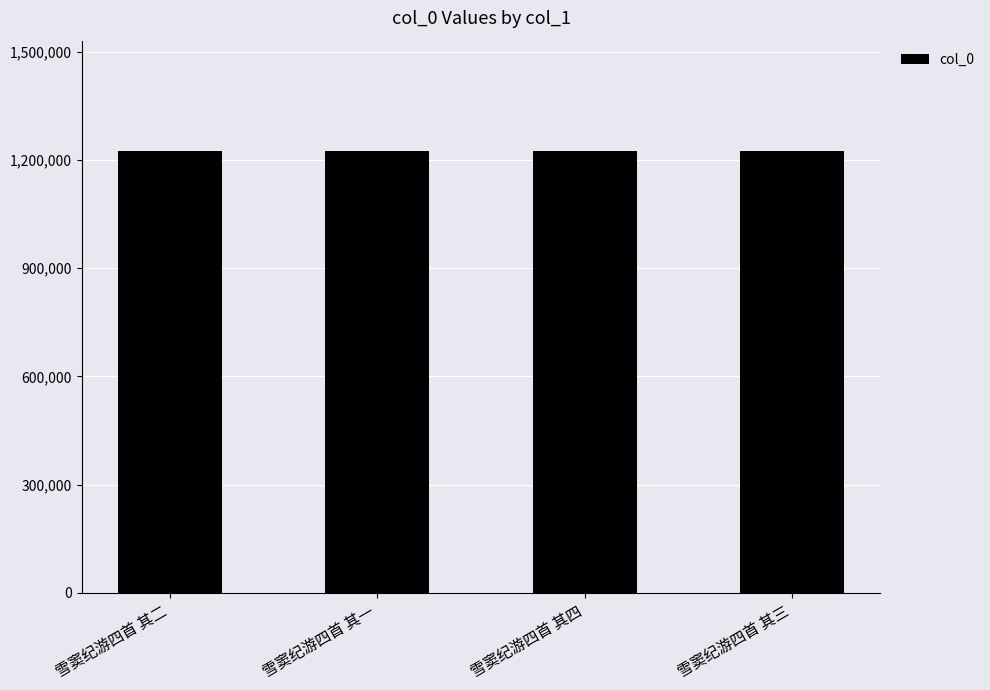

Count the number of data series in this chart.

1